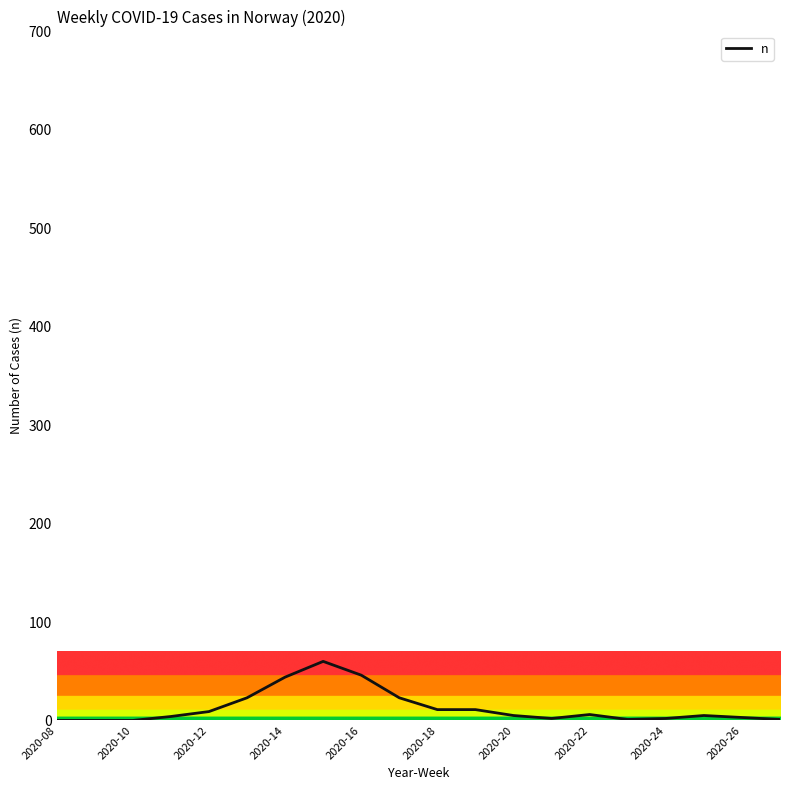

What is the maximum value shown in the chart?

60